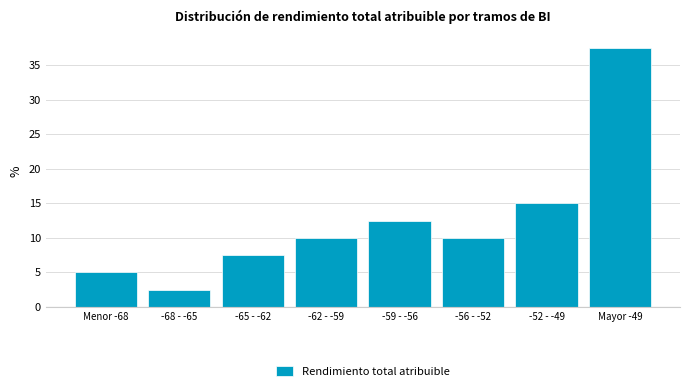

Reading left to right, list all the values displayed in this chart.

5.0	2.5	7.5	10.0	12.5	10.0	15.0	37.5